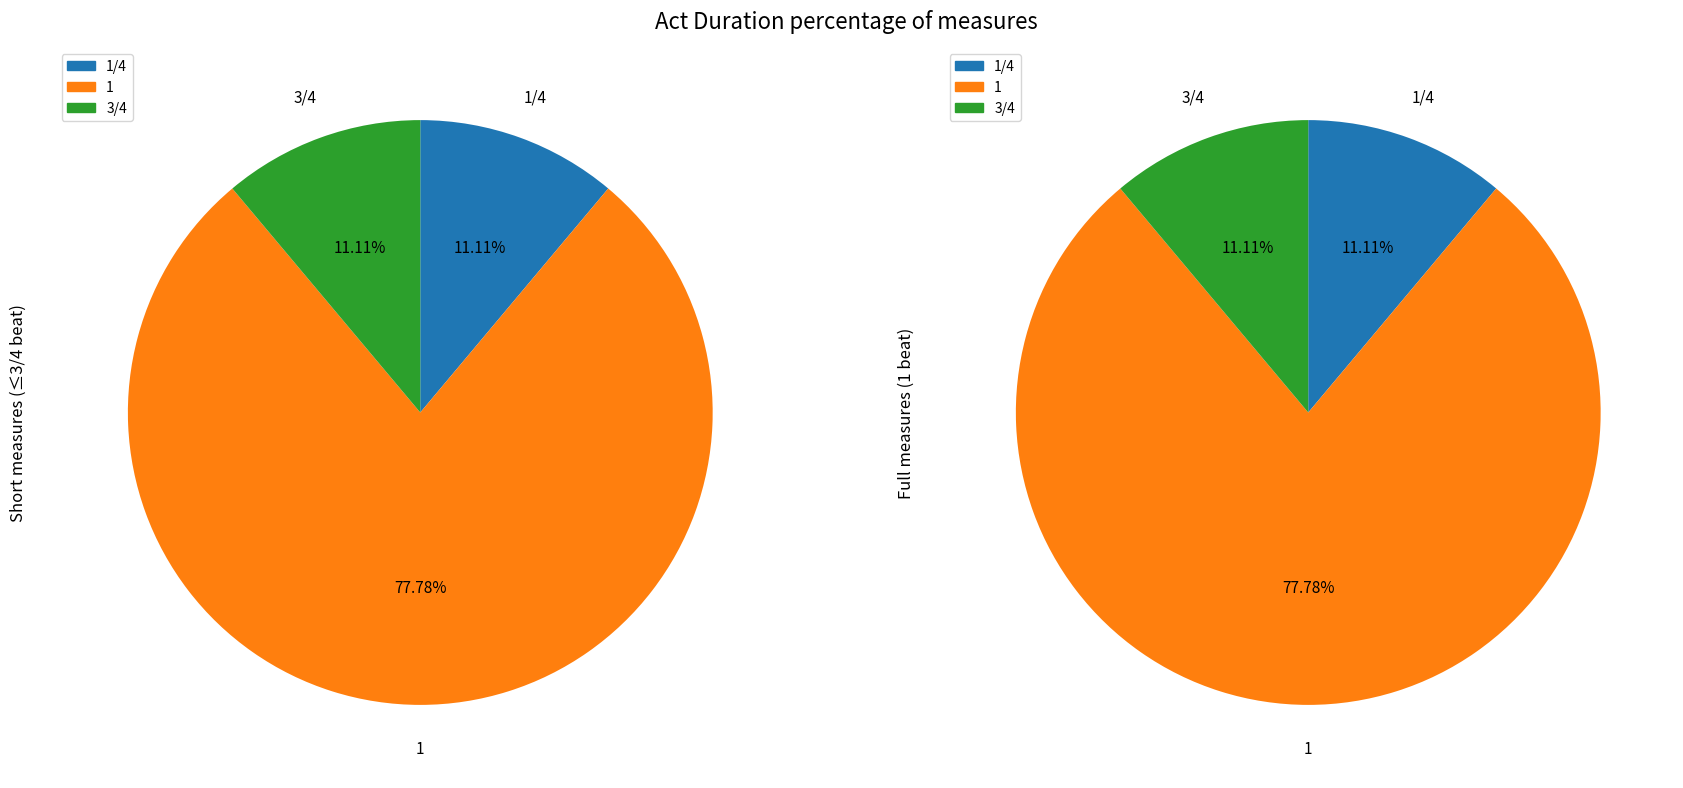

How much of the chart is everything except 3/4?

88.9%